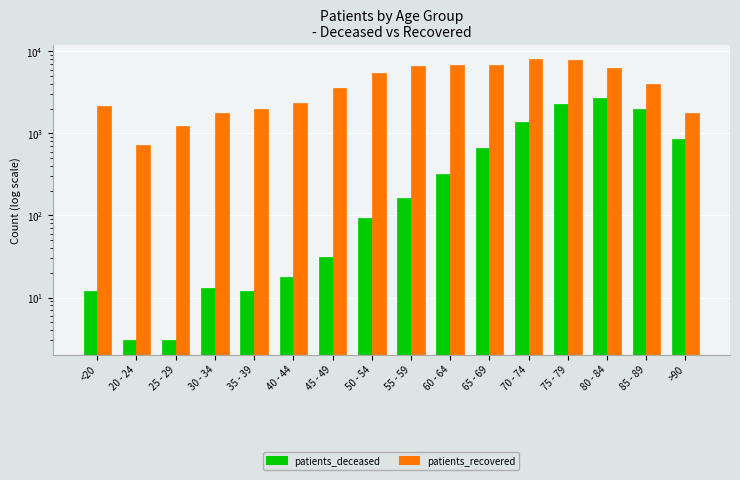

Is the value of patients_recovered at 30 - 34 greater than the value of patients_deceased at 75 - 79?

No